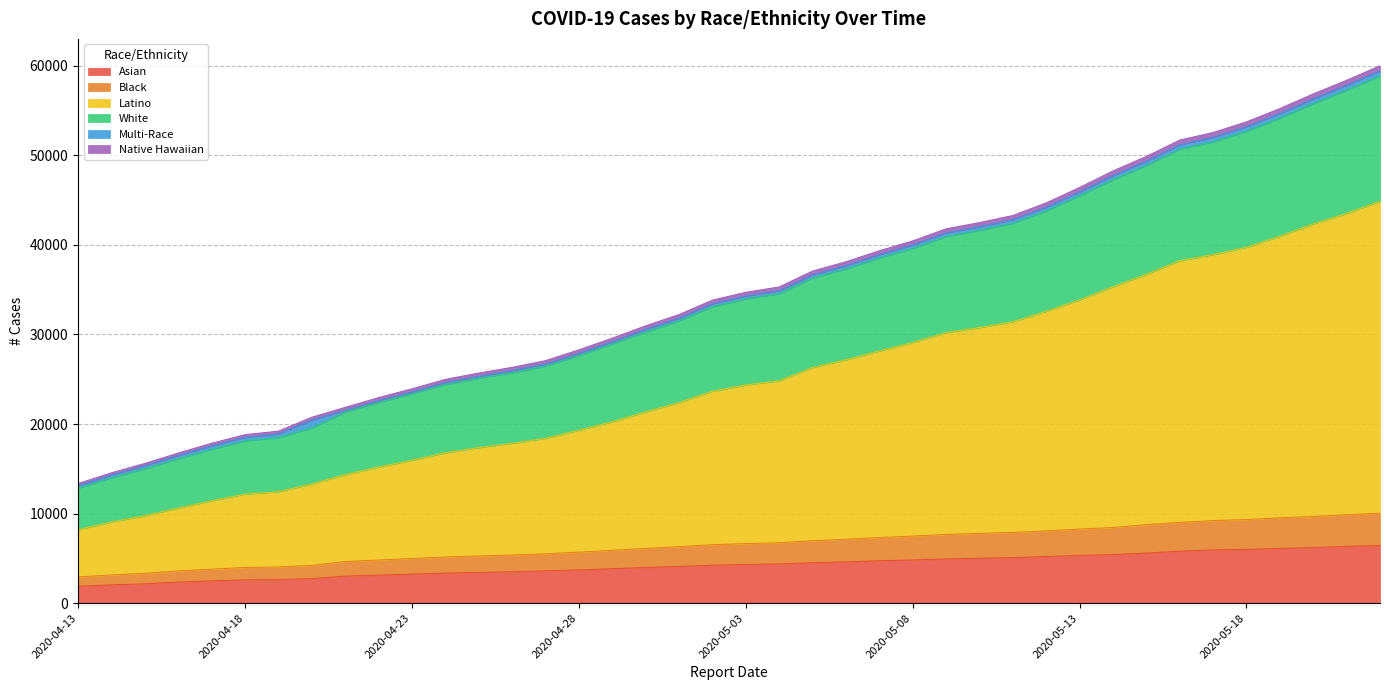

The value of White at 2020-04-19 is 11872. True or false?

False